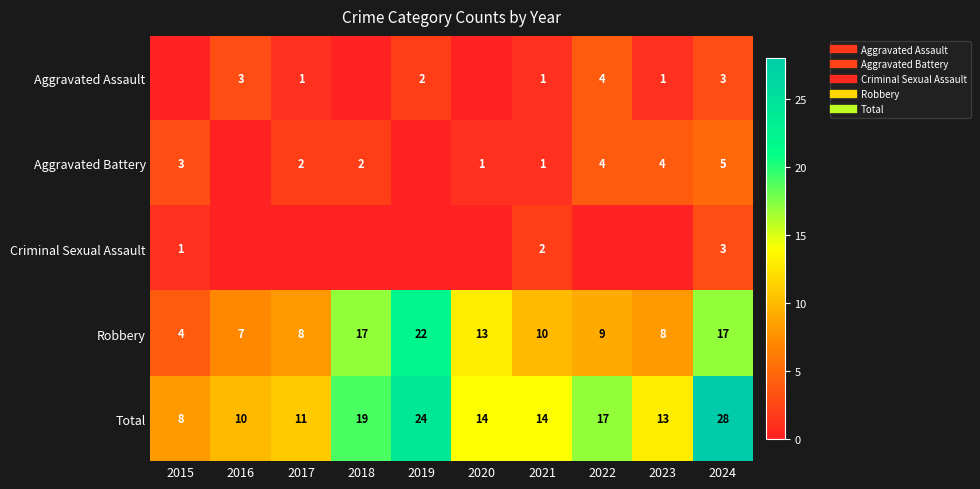

Where does the Aggravated Assault series first go above 1?

2016